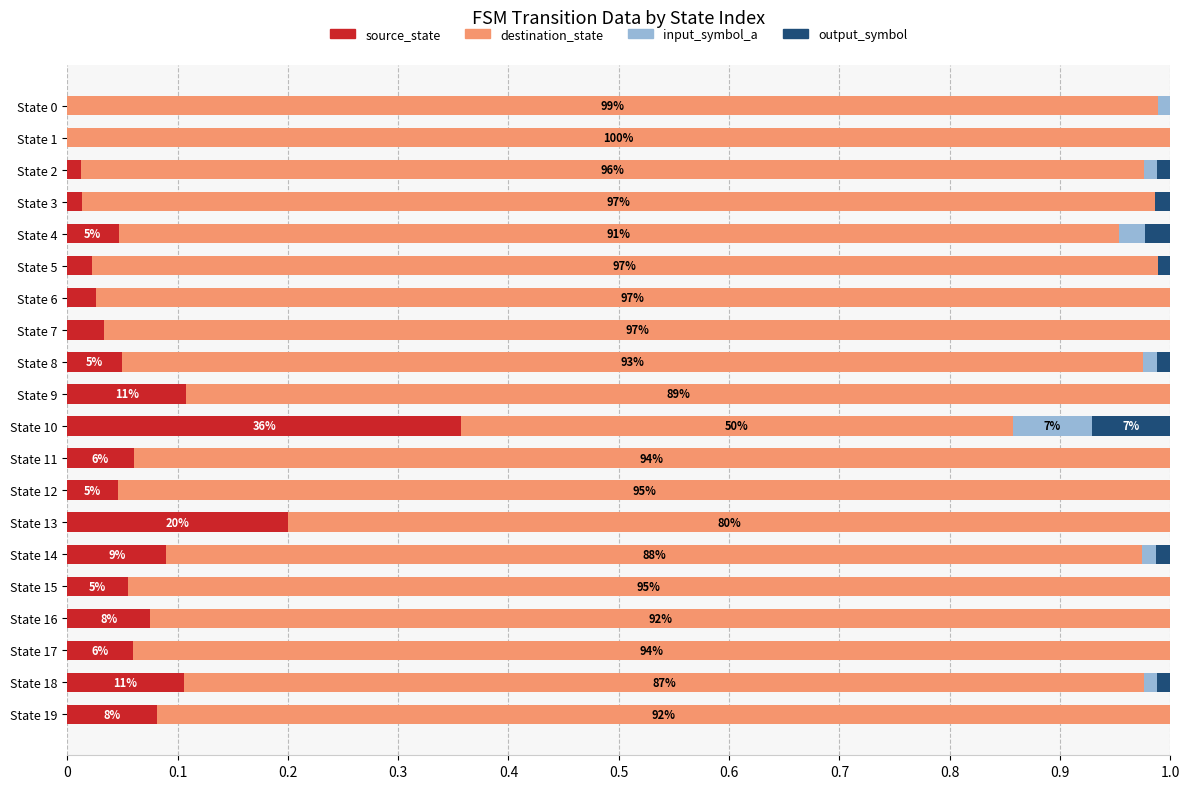

Is it true that source_state equals 0.1 at State 14?

True